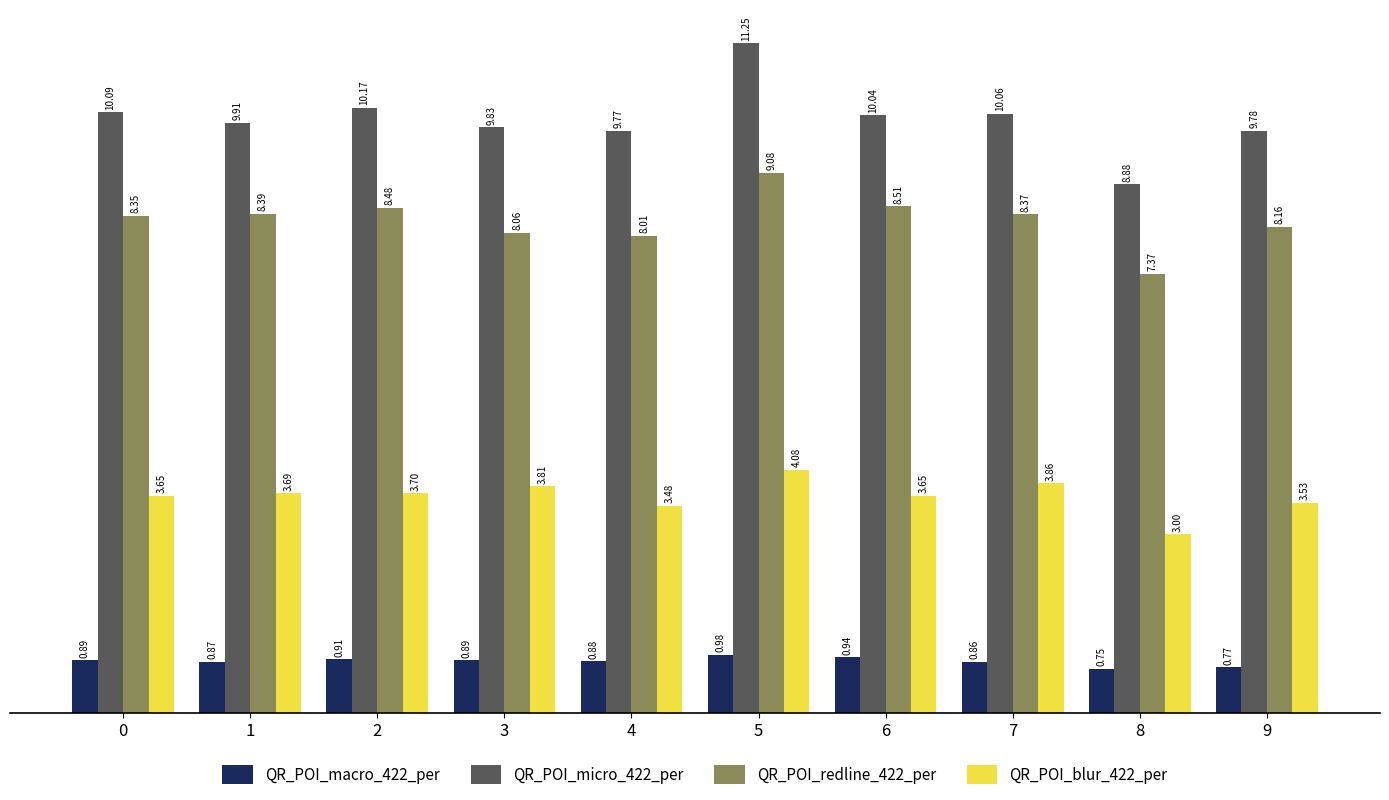

At which category is the sum across all series the highest?

5